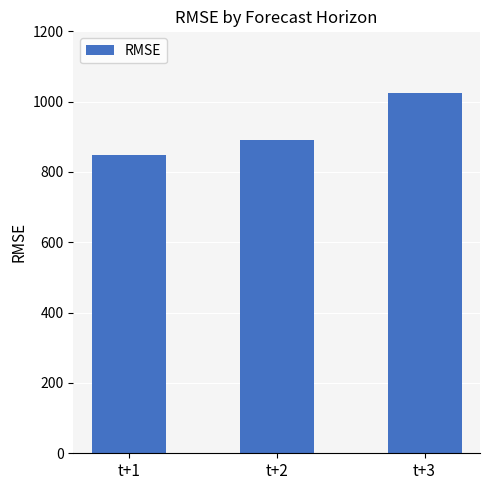

Reading left to right, list all the values displayed in this chart.

846.9	892.0	1024.8